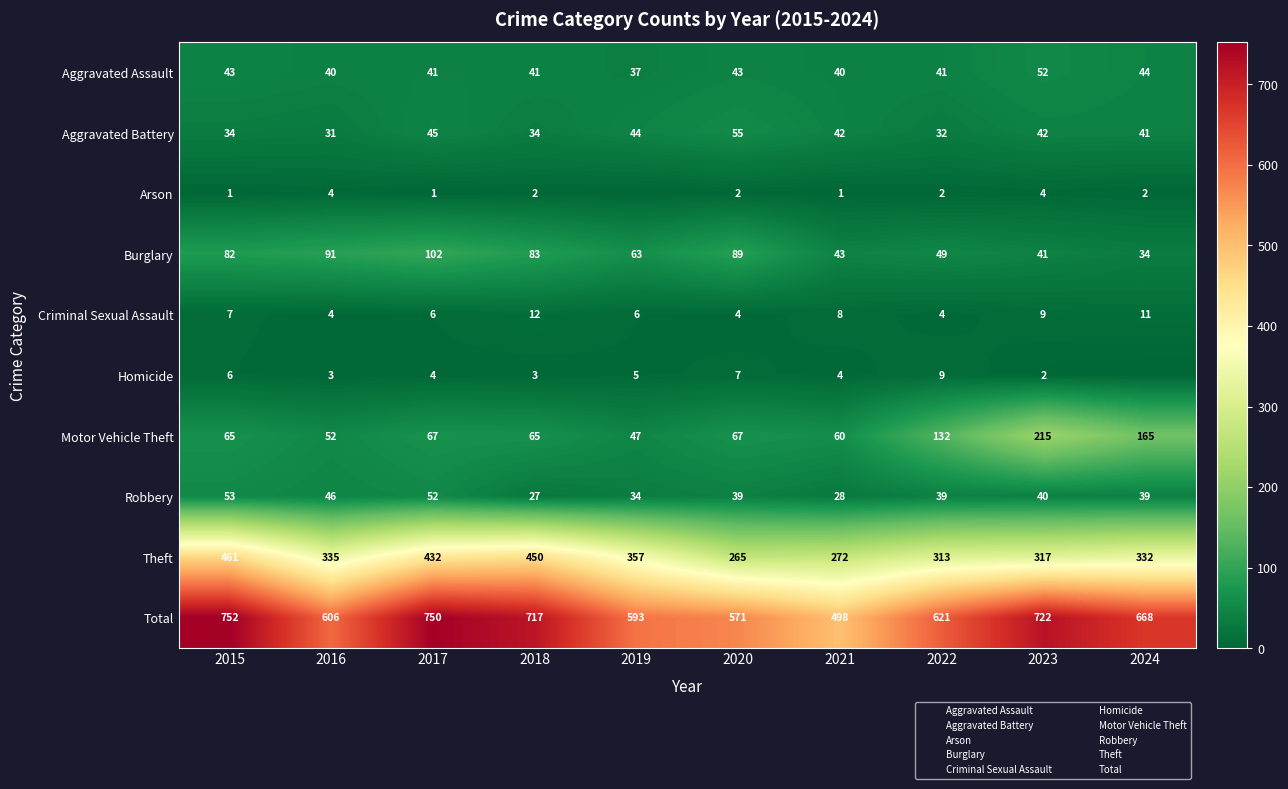

Between 2015 and 2022, which is larger?

2015